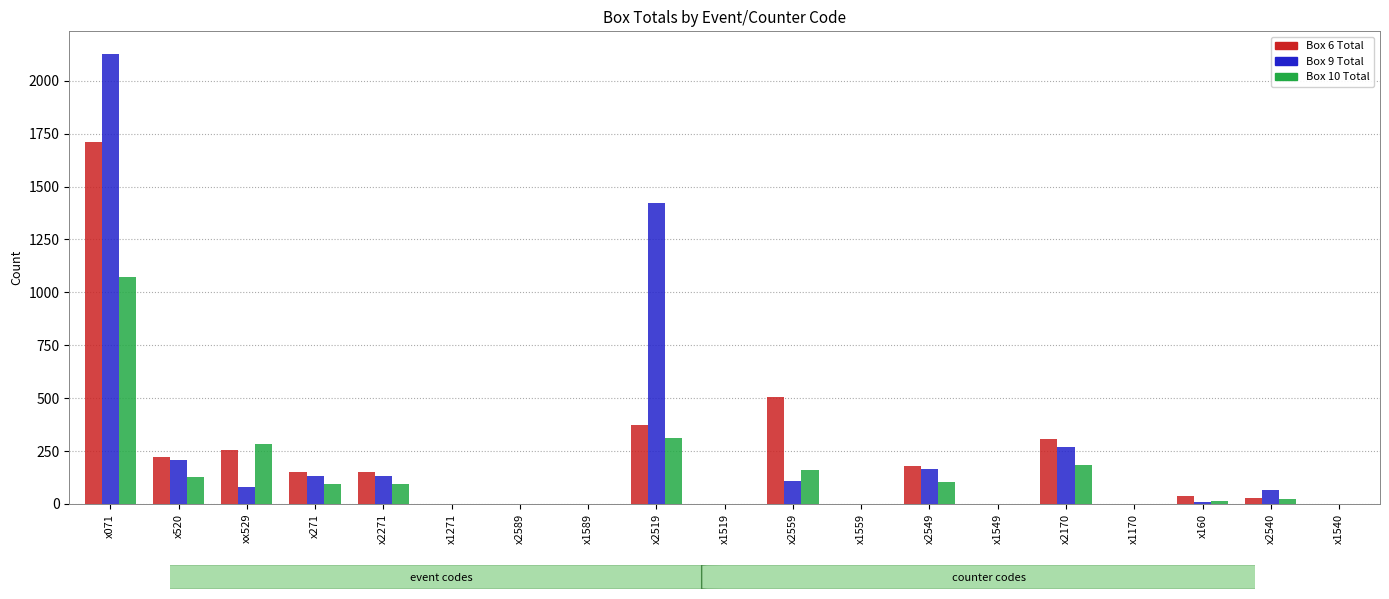

What value does the Box 6 Total series have at x2519?

374